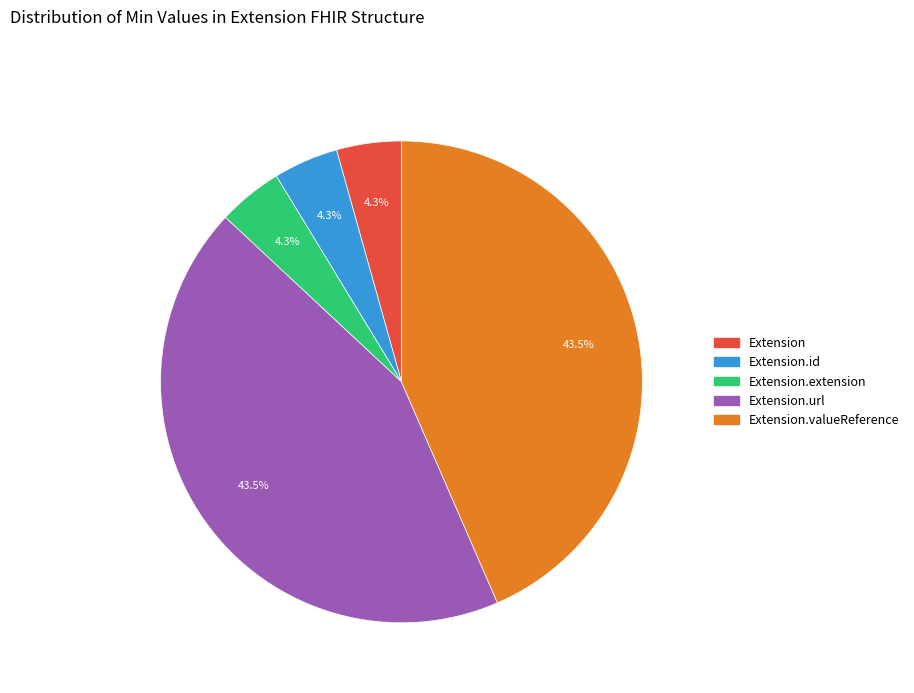

Does any single category account for the majority?

No